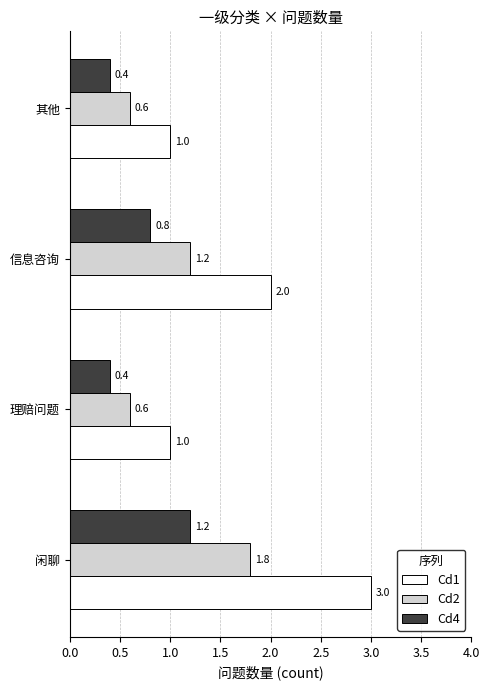

The Cd4 series shows 0.4 at 其他. True or false?

True